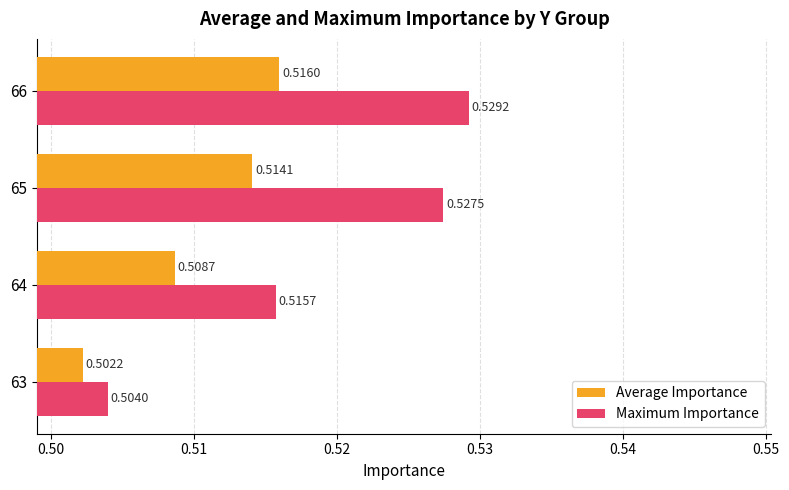

What is the sum of the Maximum Importance values at 64 and 65?

1.0